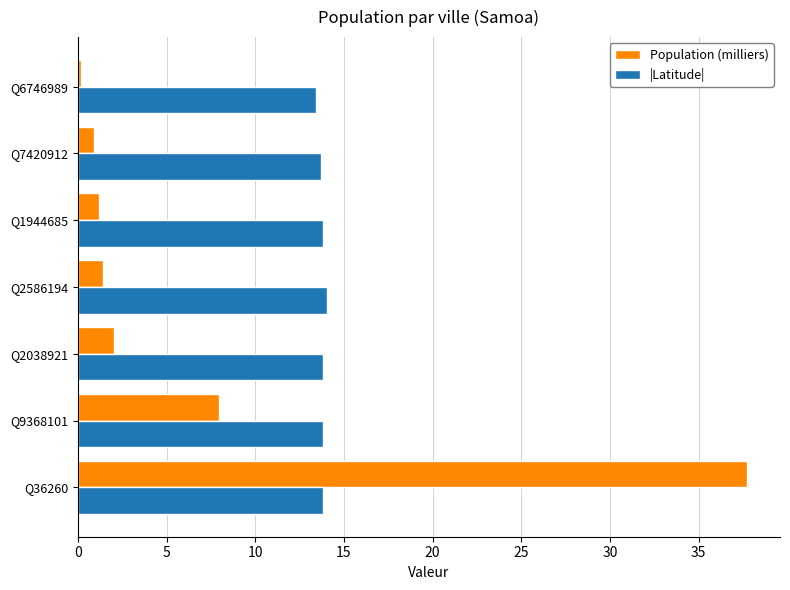

List the series in order of their peak value, lowest first.

|Latitude|, Population (milliers)